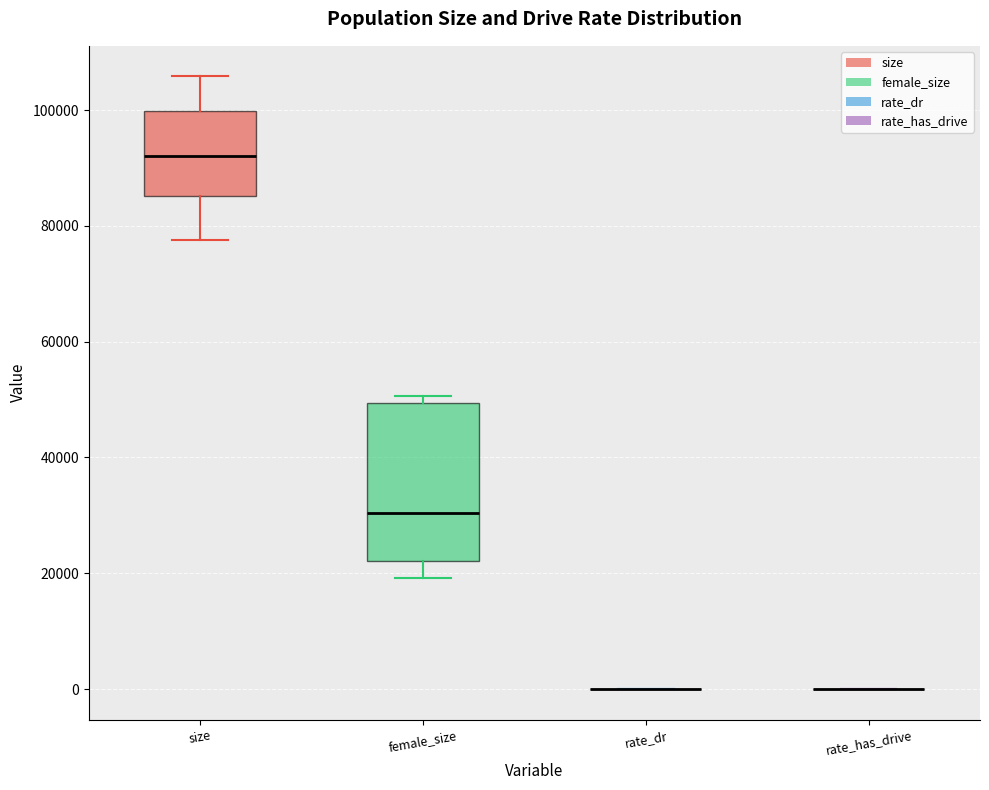

Reading left to right, read every box against the y-axis: the position of its median line, the range the box covers, and the ends of its whiskers. The values are not printed on the chart, so give them approximately, as read against the axis.

size: median 92000, box 86000 to 100000, whiskers 78000 to 106000
female_size: median 30000, box 22000 to 50000, whiskers 20000 to 50000 (just above the box's upper edge)
rate_dr: box collapsed to a line at 0, whiskers 0 to 0
rate_has_drive: box collapsed to a line at 0, whiskers 0 to 0